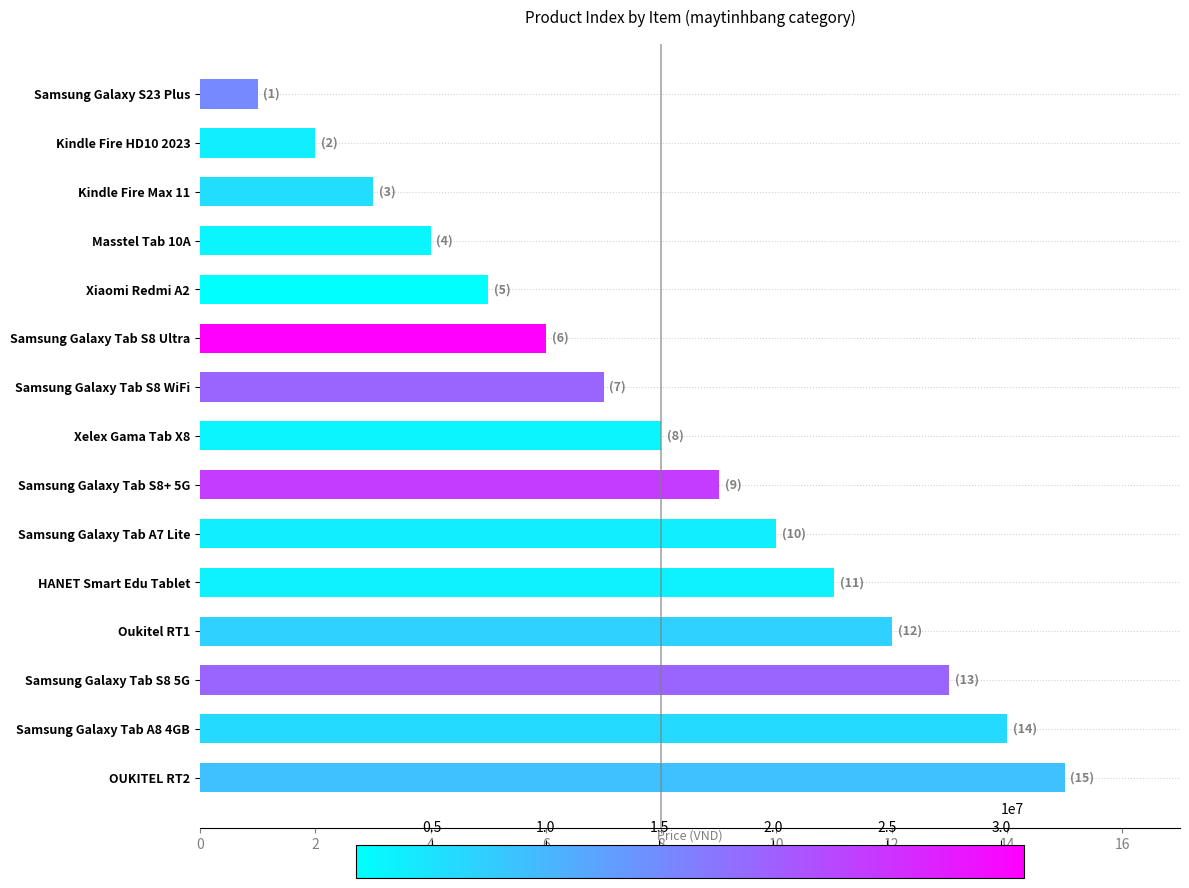

The value at Masstel Tab 10A is 2. True or false?

False